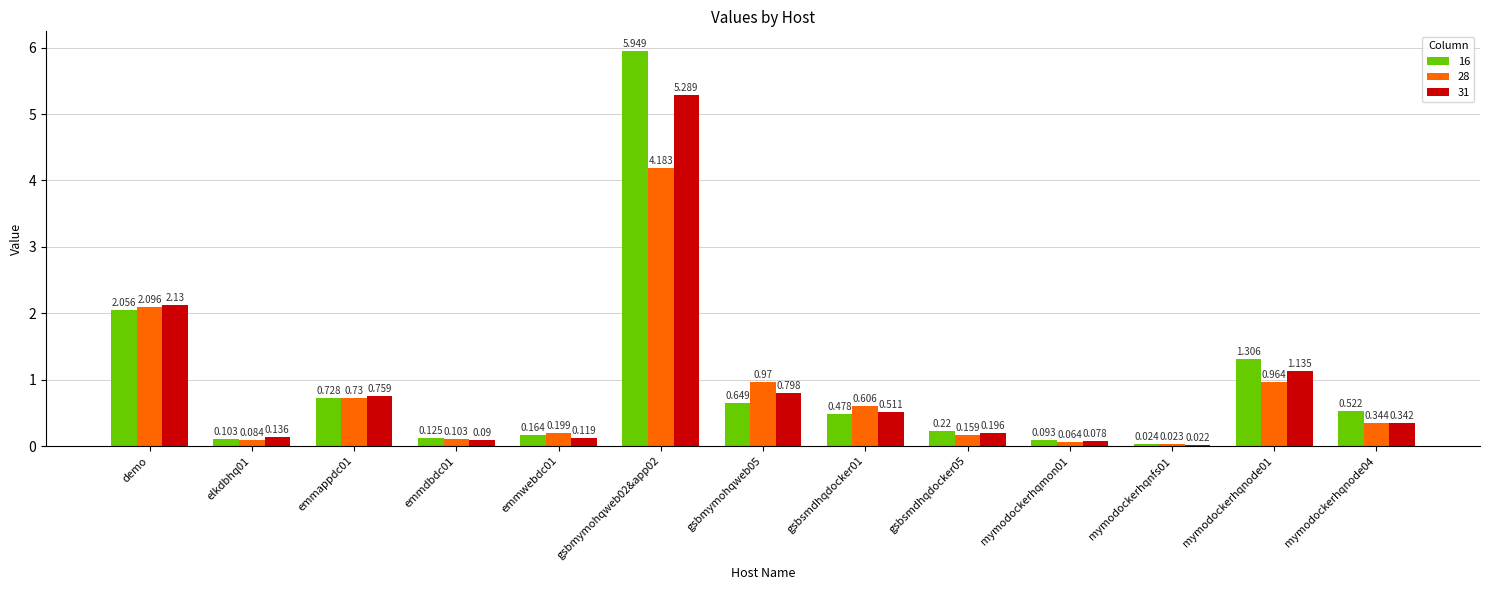

Is the value of 31 at emmdbdc01 greater than the value of 28 at emmappdc01?

No